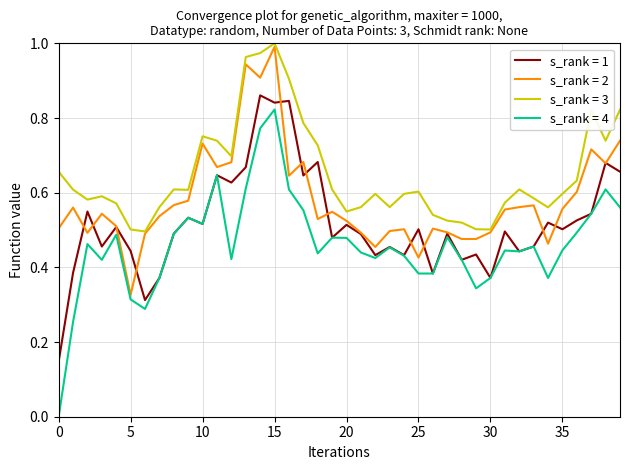

Rank the series by their average value, from highest to lowest.

s_rank = 3, s_rank = 2, s_rank = 1, s_rank = 4